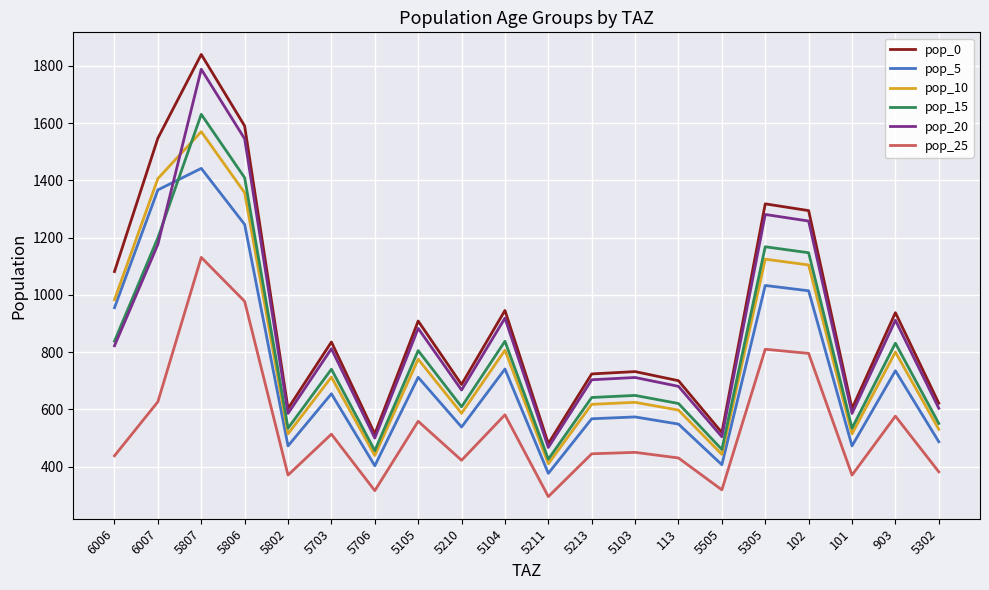

True or false: pop_5 has a value of 1442.2 at 5807.

True